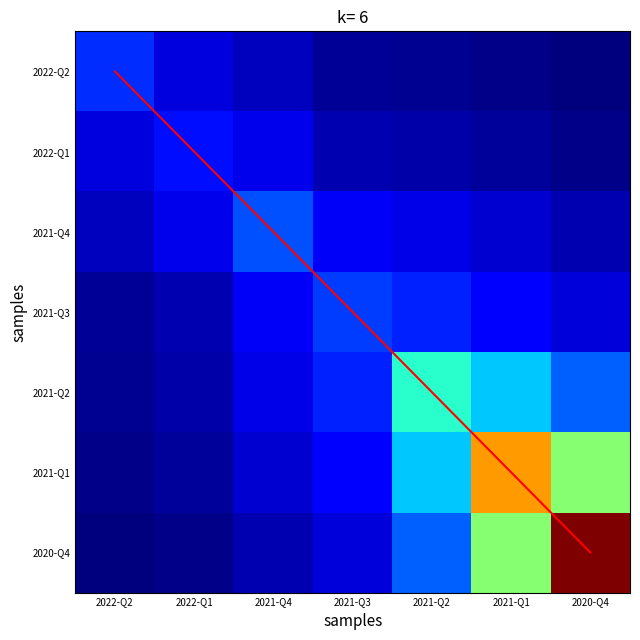

At which label does 2020-Q4 first exceed 94?

2021-Q3